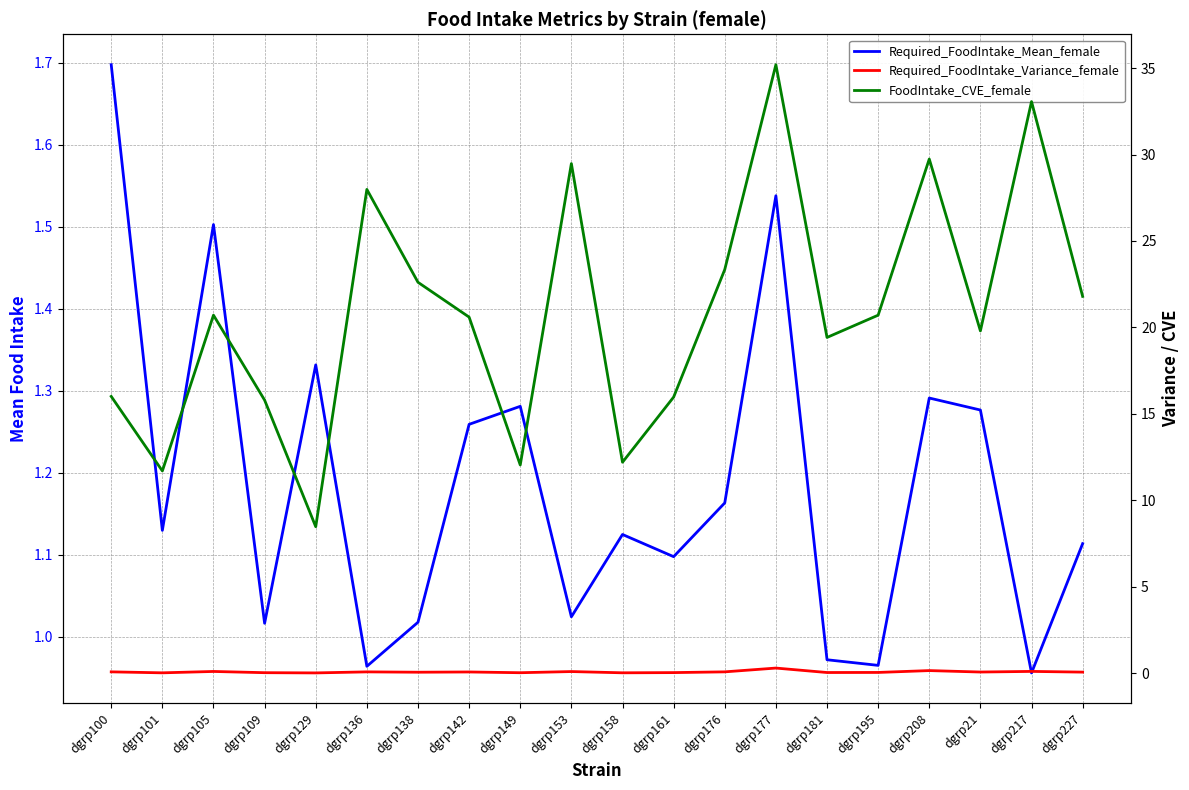

Where does the FoodIntake_CVE_female series first go above 20?

dgrp105